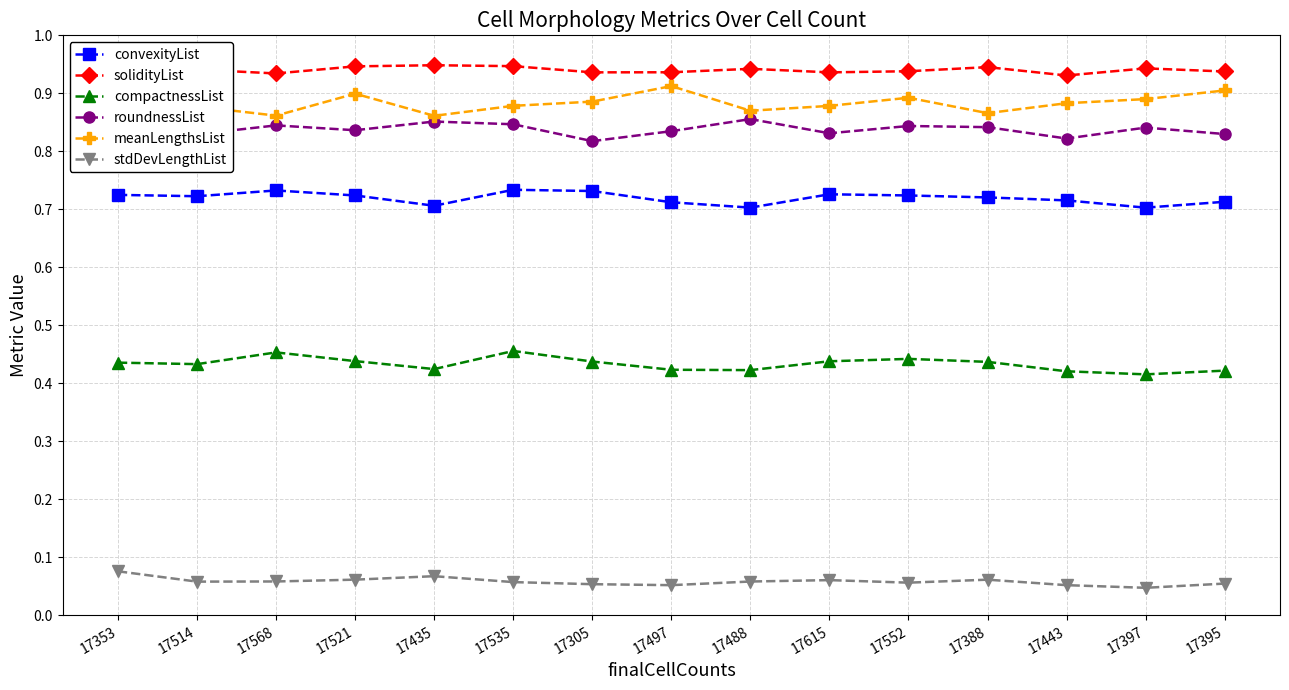

How many interior local valleys does the convexityList series have?

4